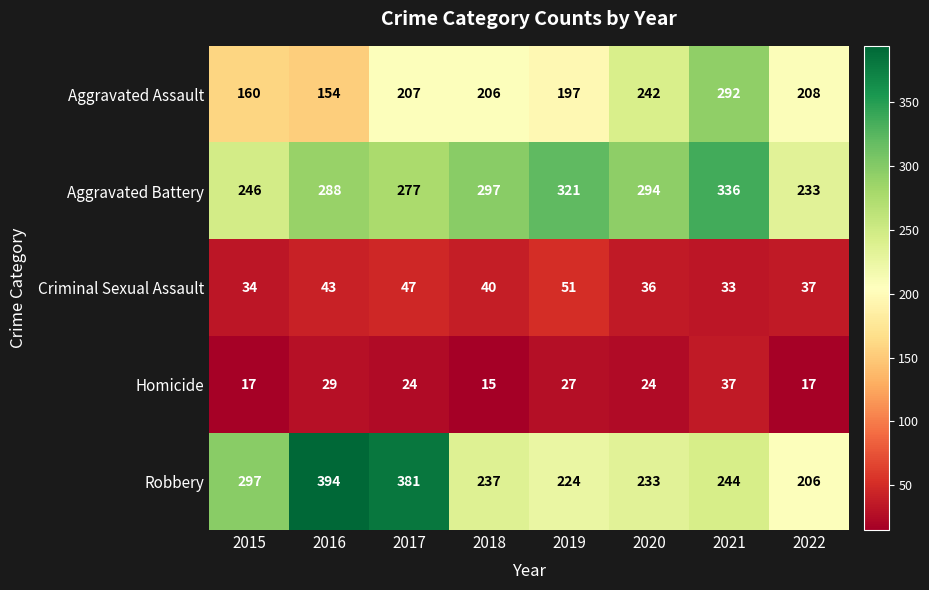

What is the difference between the Homicide values at 2019 and 2015?

10